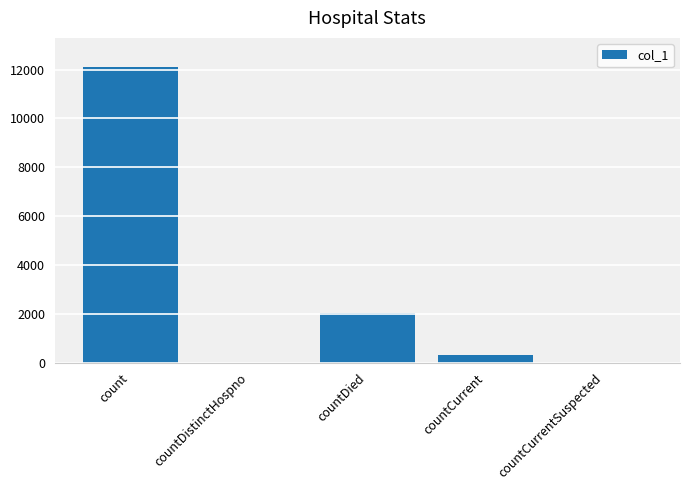

How many series are shown in this chart?

1